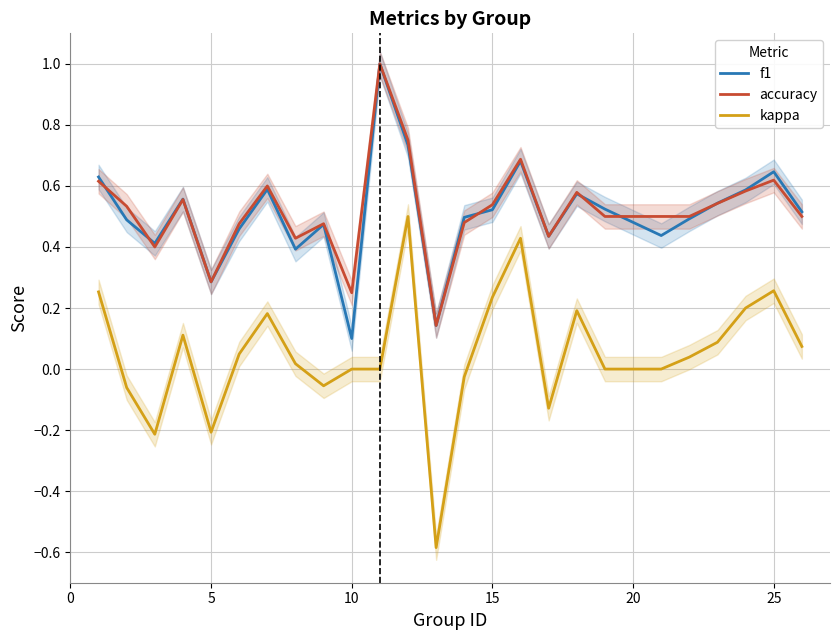

How many lines are shown in the chart?

3